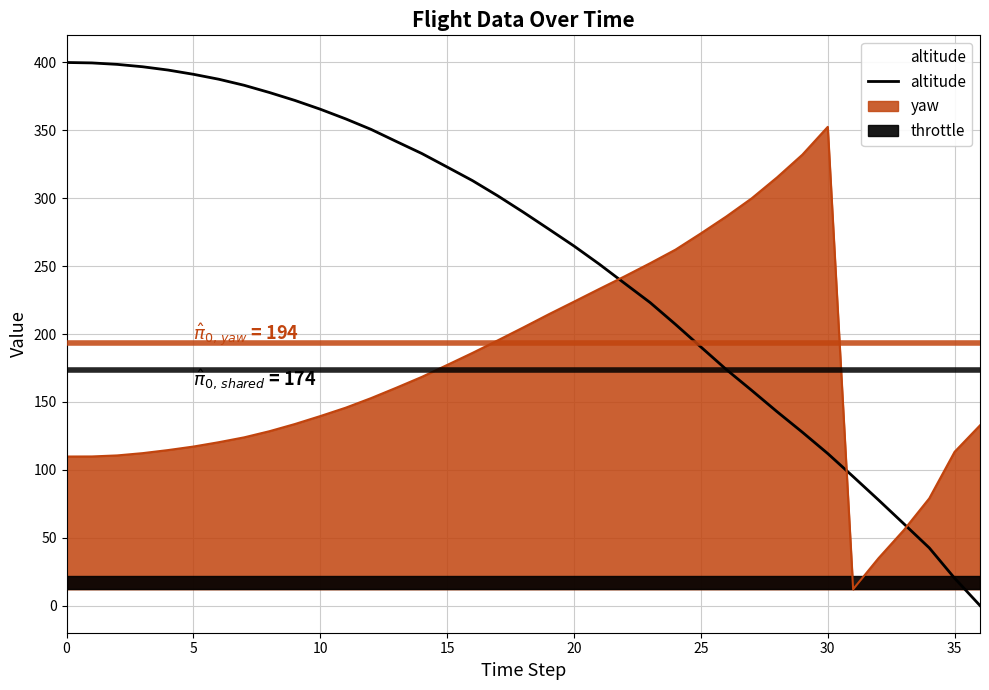

What is the maximum value shown in the chart?

400.0